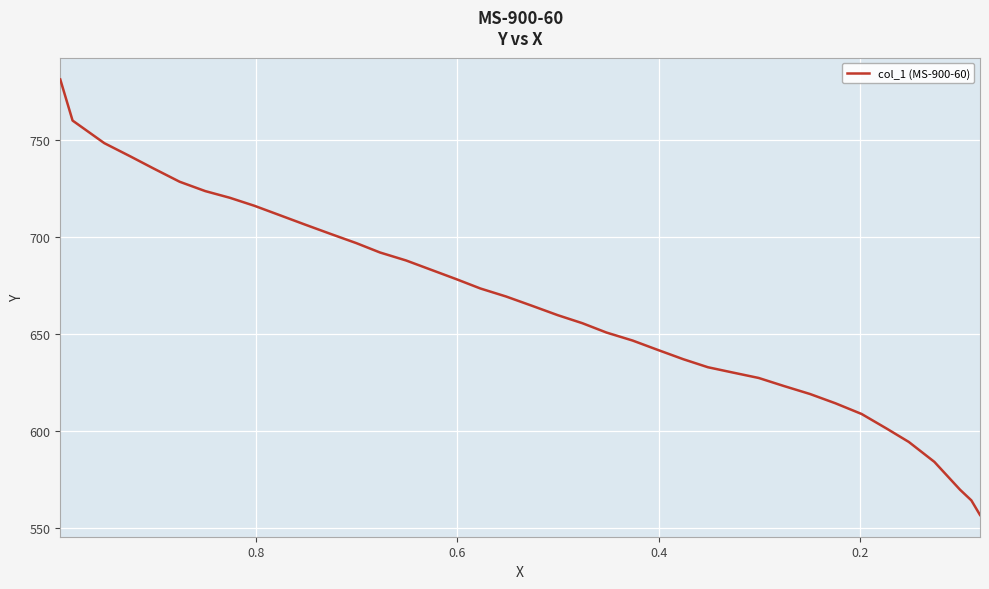

True or false: there are more than 1 points higher than both neighbors.

False